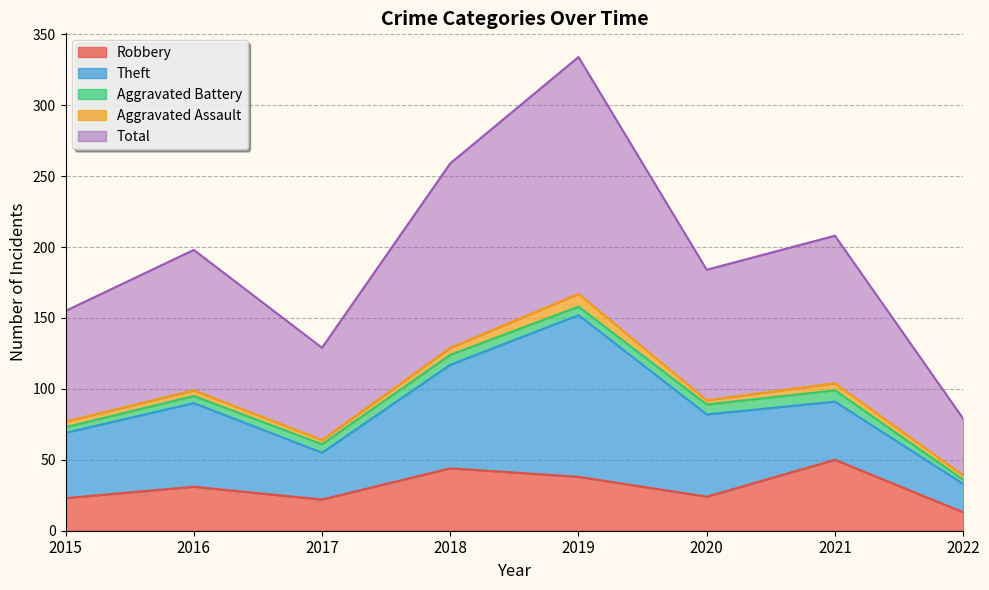

Which series has the widest spread of values?

Total